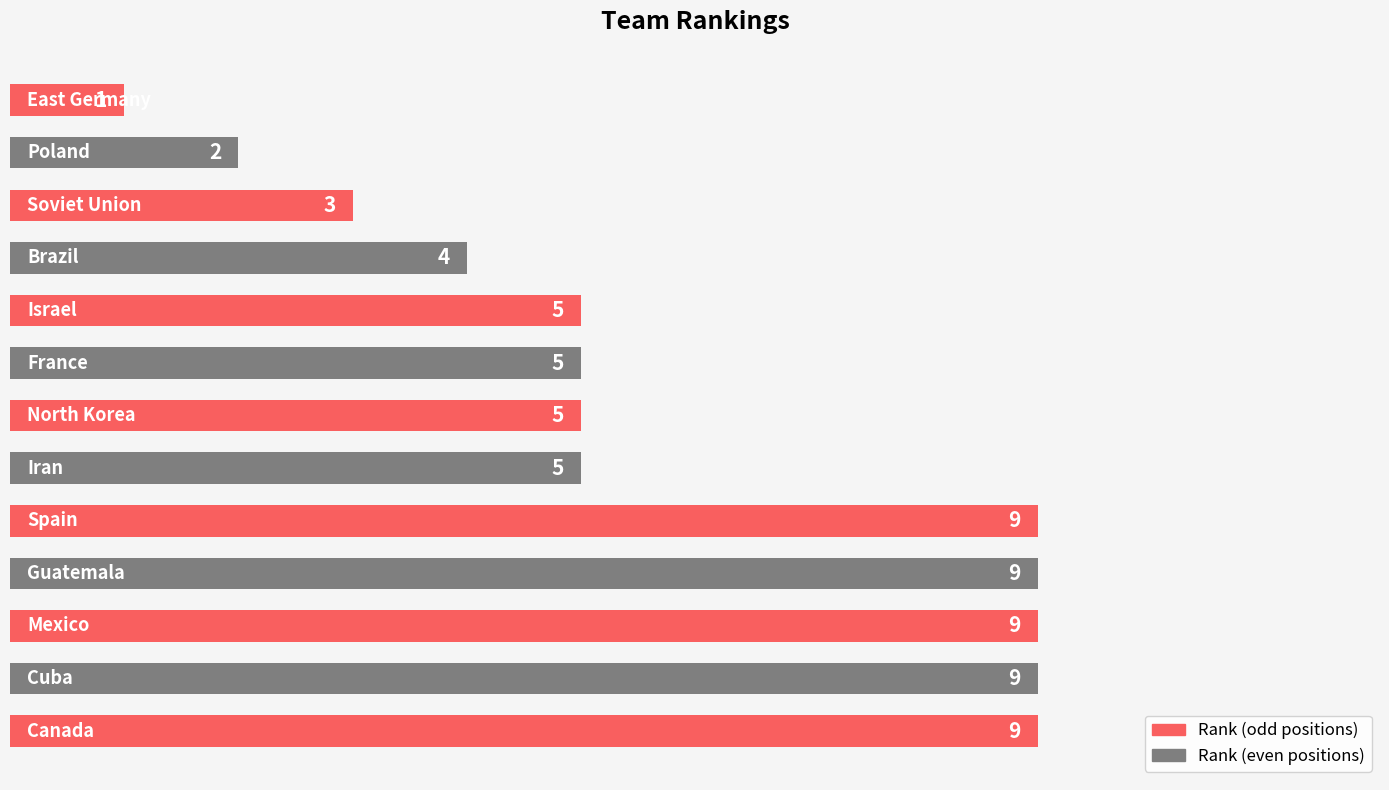

How many values are below 5?

4